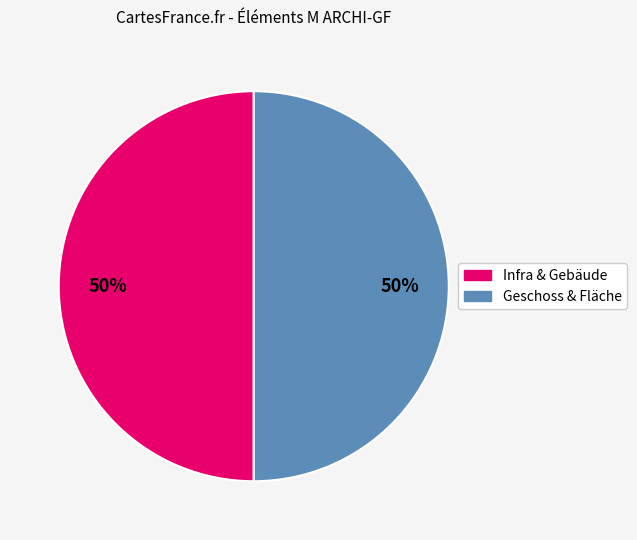

To the nearest percent, what is the average slice percentage?

50%